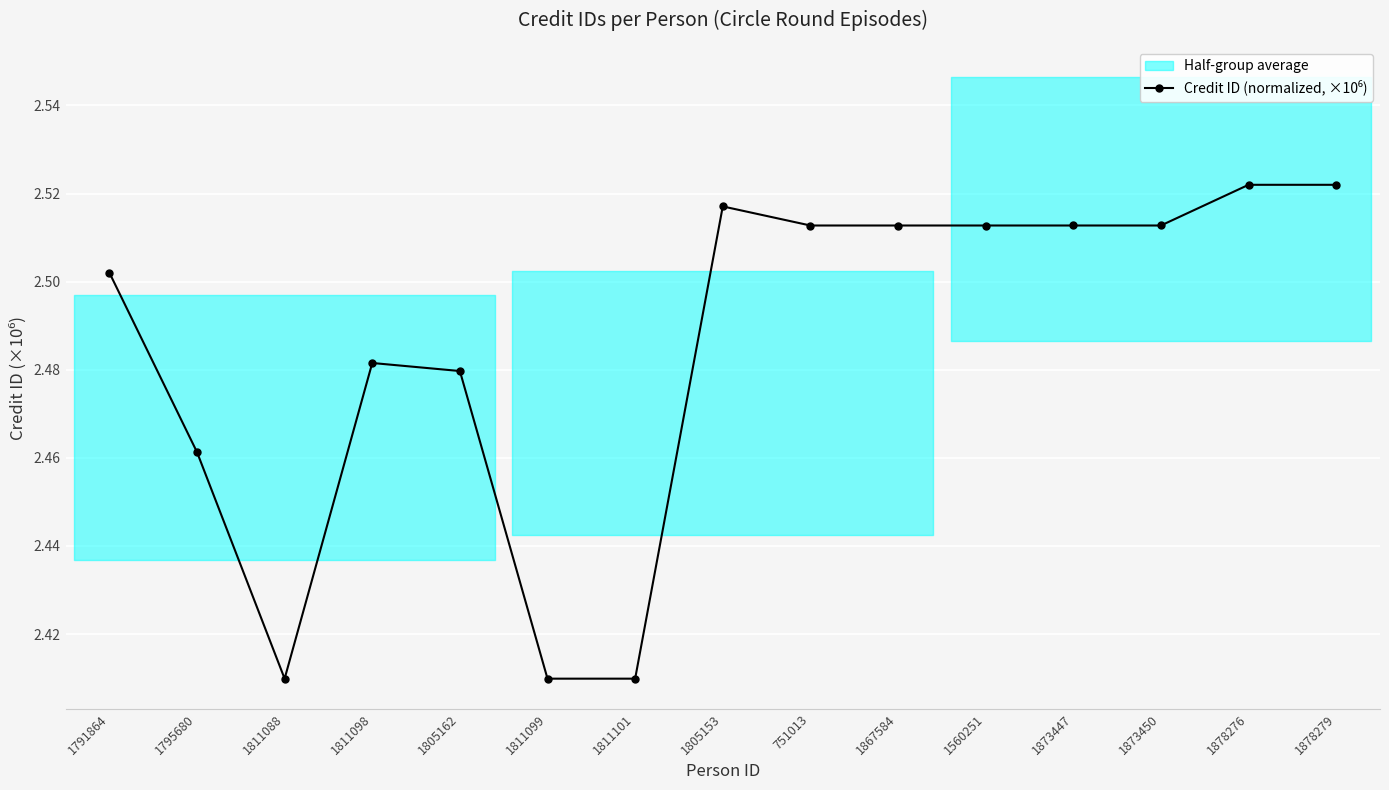

Where is the first local minimum?

1811088